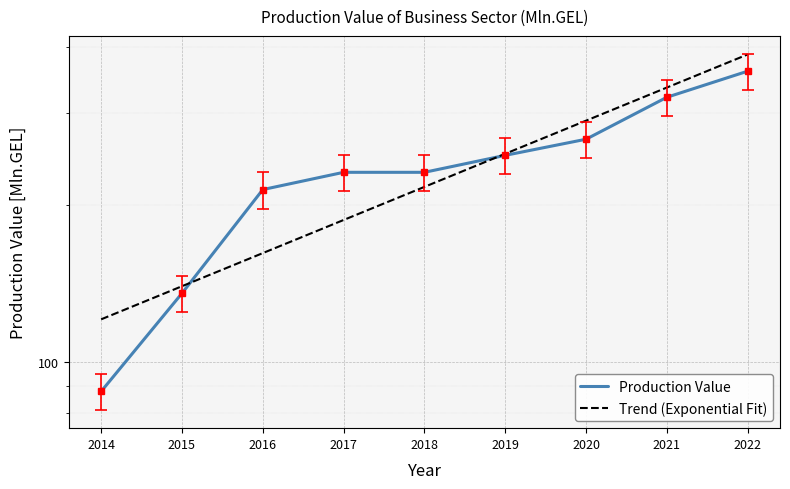

At which label is the value closest to 241?

2017